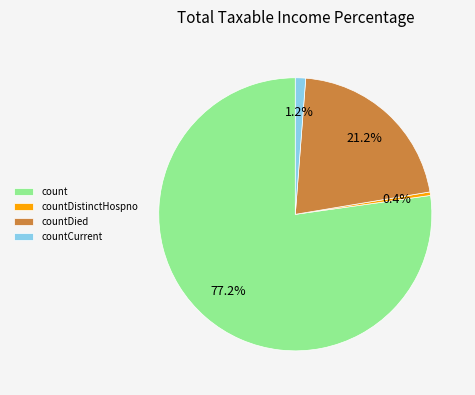

How many slices are in this pie chart?

4